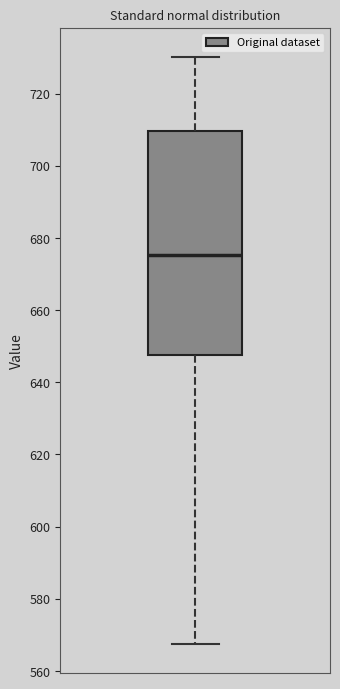

Transcribe this box plot: give where the median line is, the range the box spans, and where the two whiskers end, as read against the y-axis. The values are not printed on the chart, so give them approximately, as read against the axis.

median 676, box 648 to 710, whiskers 568 to 730